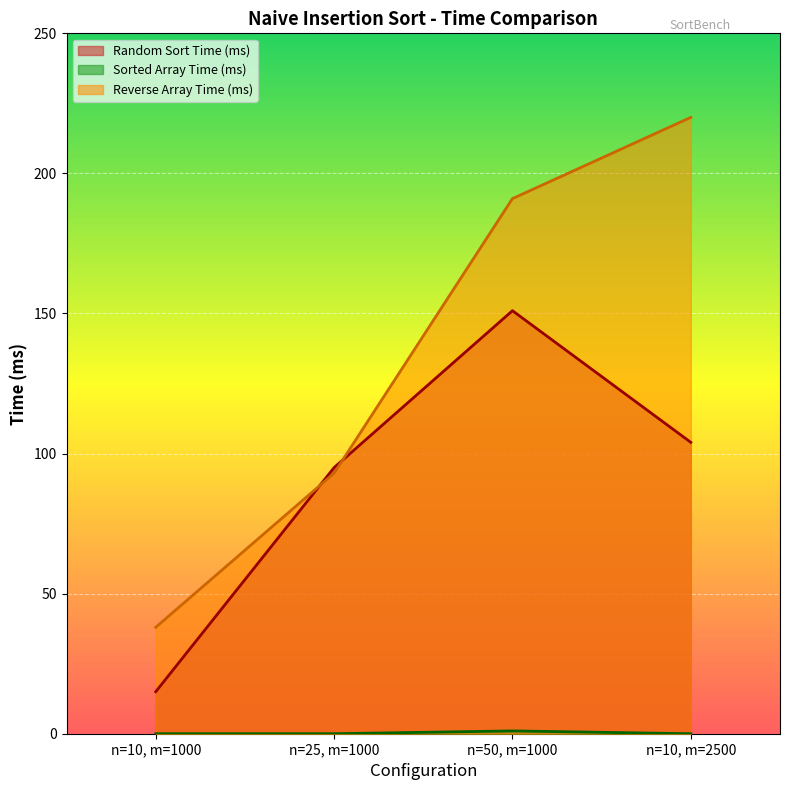

At which label does Sorted Array Time (ms) reach its minimum?

n=10, m=1000